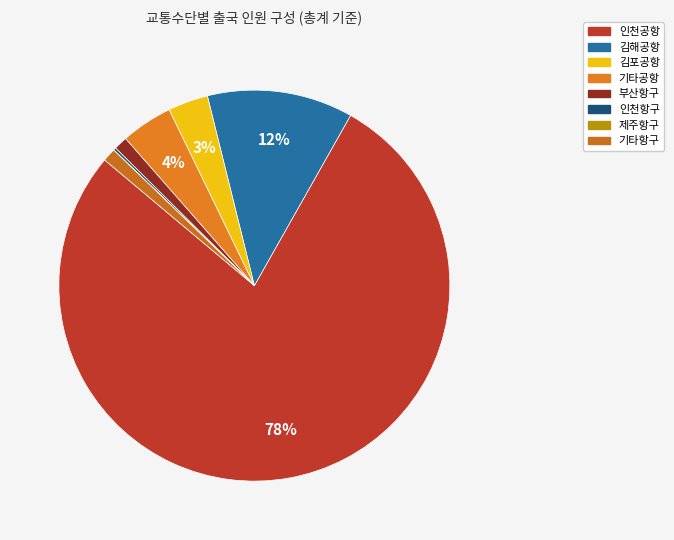

Which has a higher value, 기타공항 or 인천공항?

인천공항